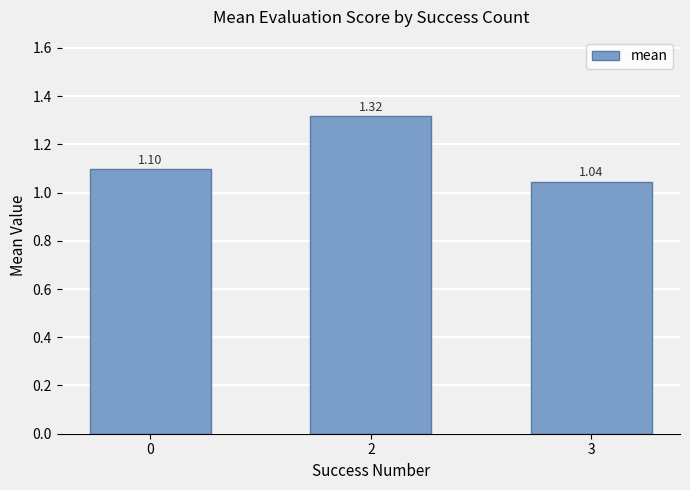

What is the change in value from 0 to 3?

-0.1